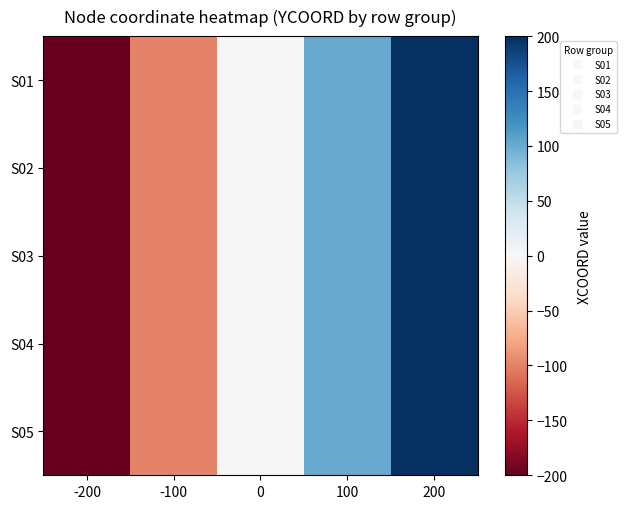

Which series has the largest total across all categories?

S01